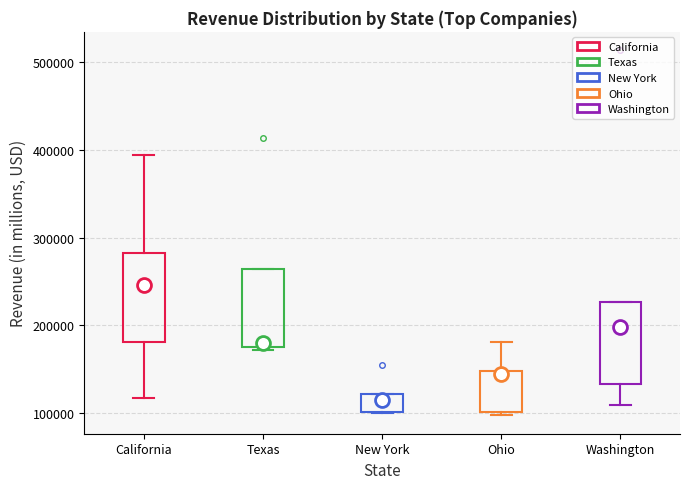

Reading left to right, transcribe this box plot: for each box, give where its median line is, the range the box spans, and where its two whiskers end, as read against the y-axis. The values are not printed on the chart, so give them approximately, as read against the axis.

California: median 250000, box 180000 to 280000, whiskers 120000 to 390000
Texas: median 180000 (just above the box's lower edge), box 180000 to 260000, whiskers 170000 to 260000
New York: median 120000 (just below the box's upper edge), box 100000 to 120000, whiskers 100000 to 120000
Ohio: median 140000, box 100000 to 150000, whiskers 100000 (just below the box's lower edge) to 180000
Washington: median 200000, box 130000 to 230000, whiskers 110000 to 230000